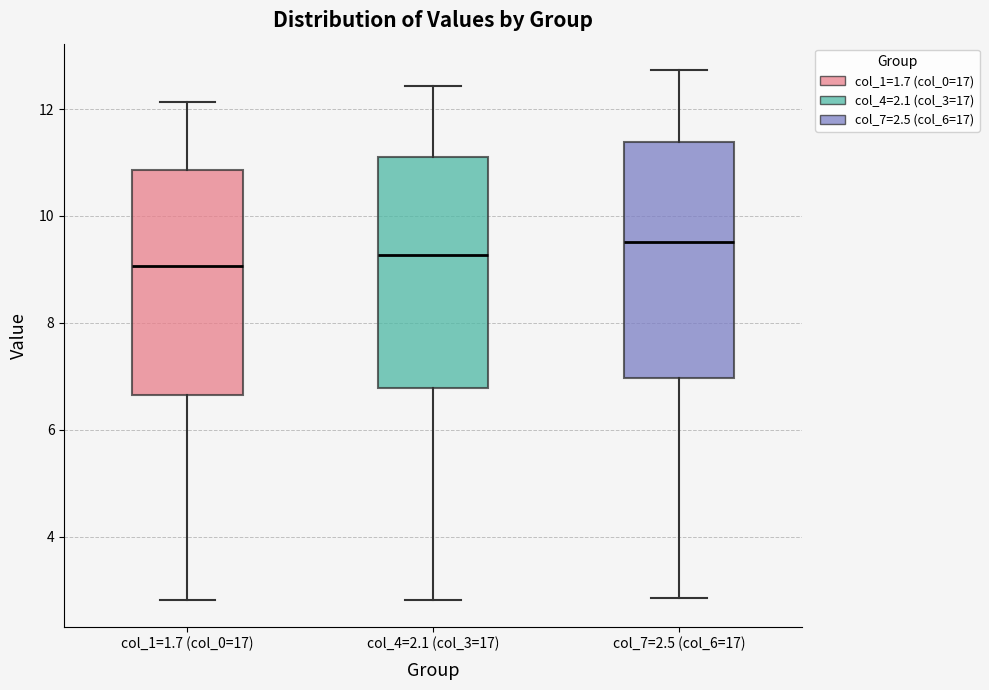

Reading left to right, transcribe this box plot: for each box, give where its median line is, the range the box spans, and where its two whiskers end, as read against the y-axis. The values are not printed on the chart, so give them approximately, as read against the axis.

col_1=1.7 (col_0=17): median 9.0, box 6.6 to 10.8, whiskers 2.8 to 12.2
col_4=2.1 (col_3=17): median 9.2, box 6.8 to 11.2, whiskers 2.8 to 12.4
col_7=2.5 (col_6=17): median 9.6, box 7.0 to 11.4, whiskers 2.8 to 12.8